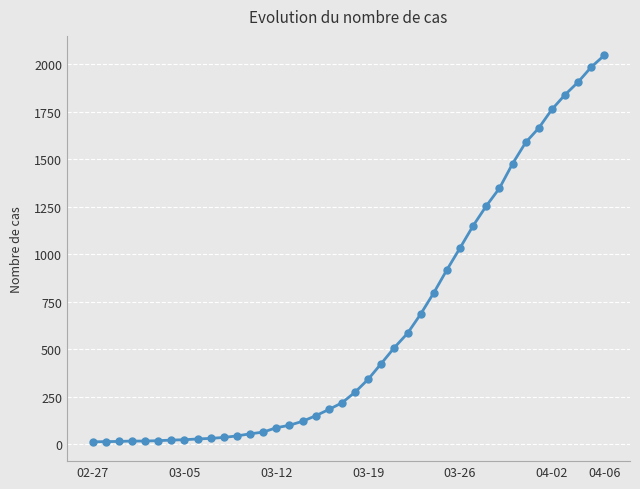

What is the greatest value displayed?

2047